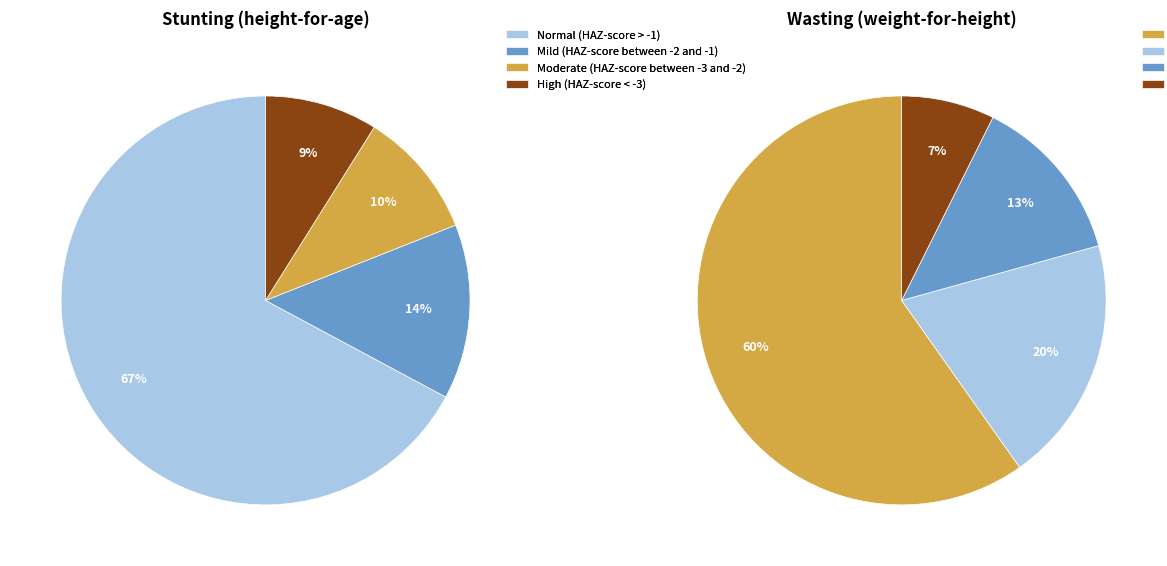

The High (HAZ-score < -3) slice represents 1% of the pie. True or false?

False